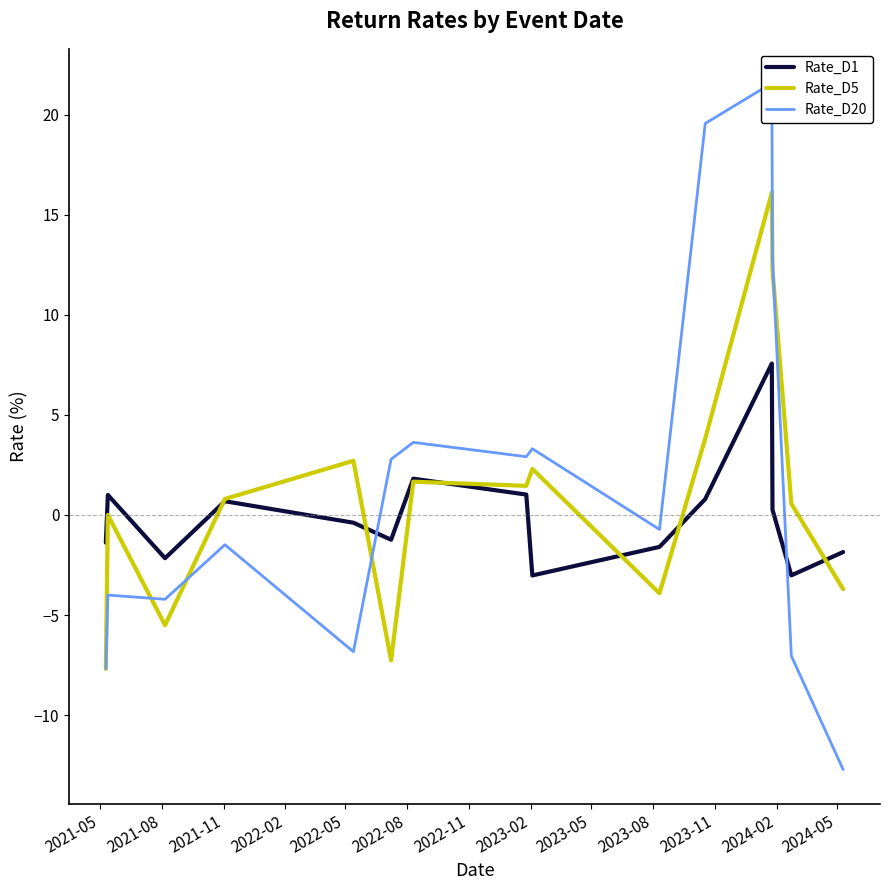

What is the maximum value for Rate_D5?

16.1